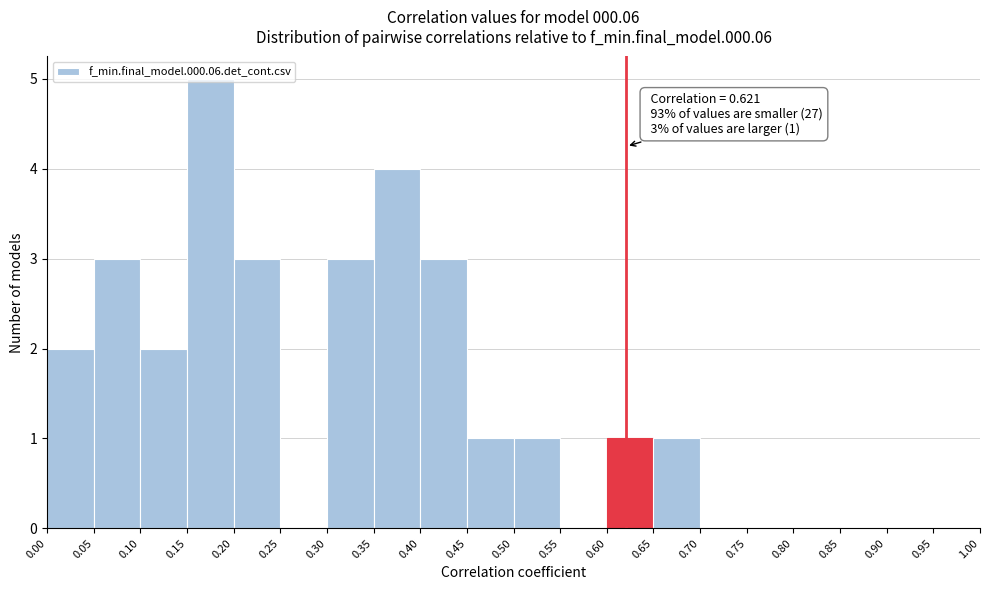

Over which range of the x-axis is the bar tallest?

0.15 to 0.20